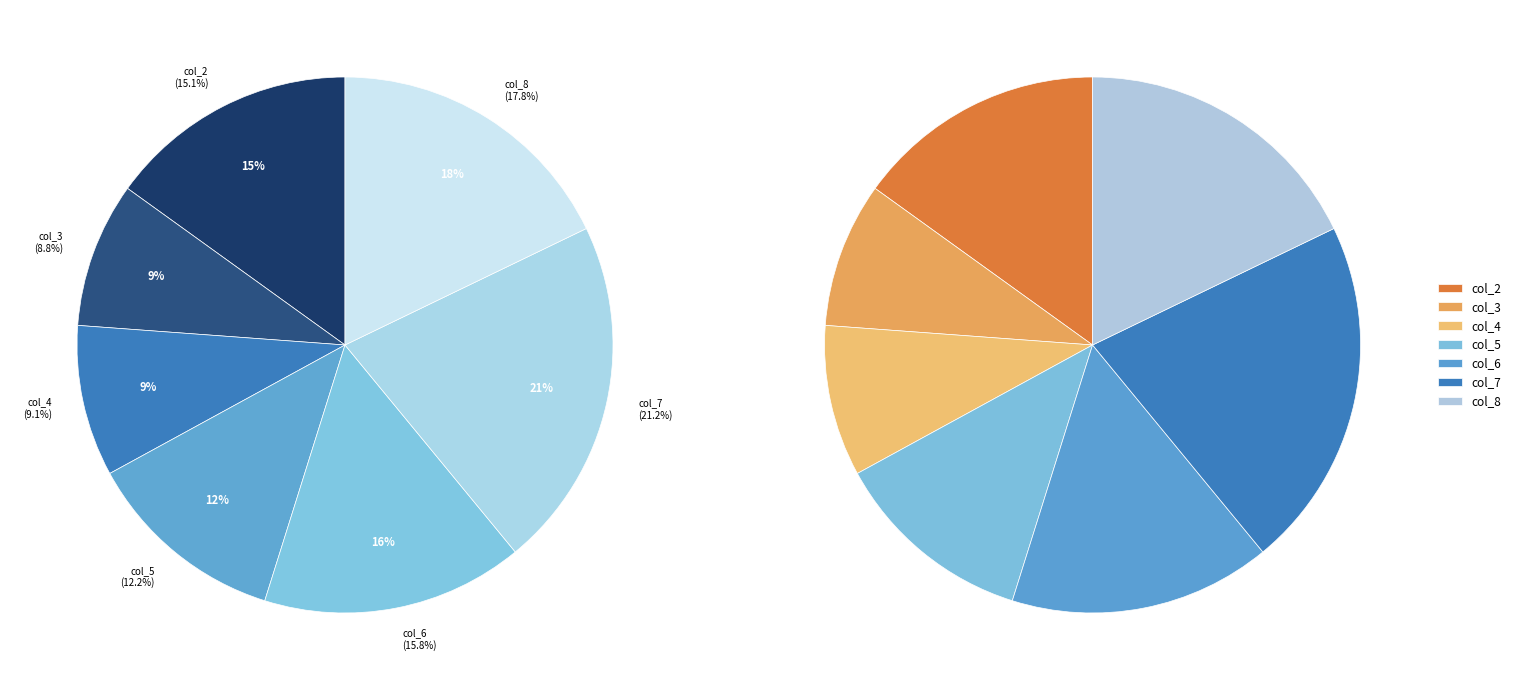

Do col_7 and col_8 together represent more than half of the pie?

No